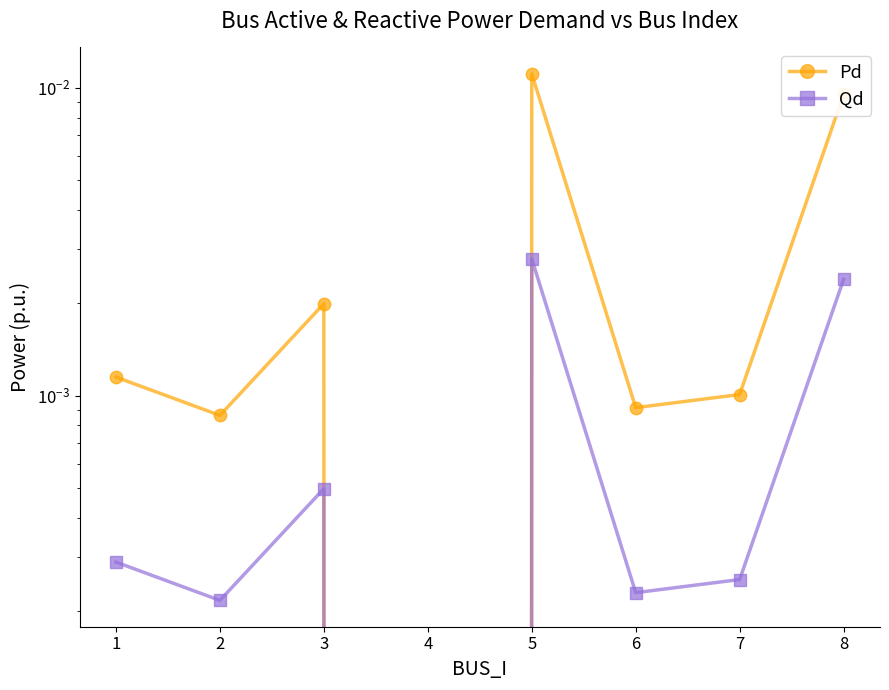

At which category is the sum across all series the highest?

5